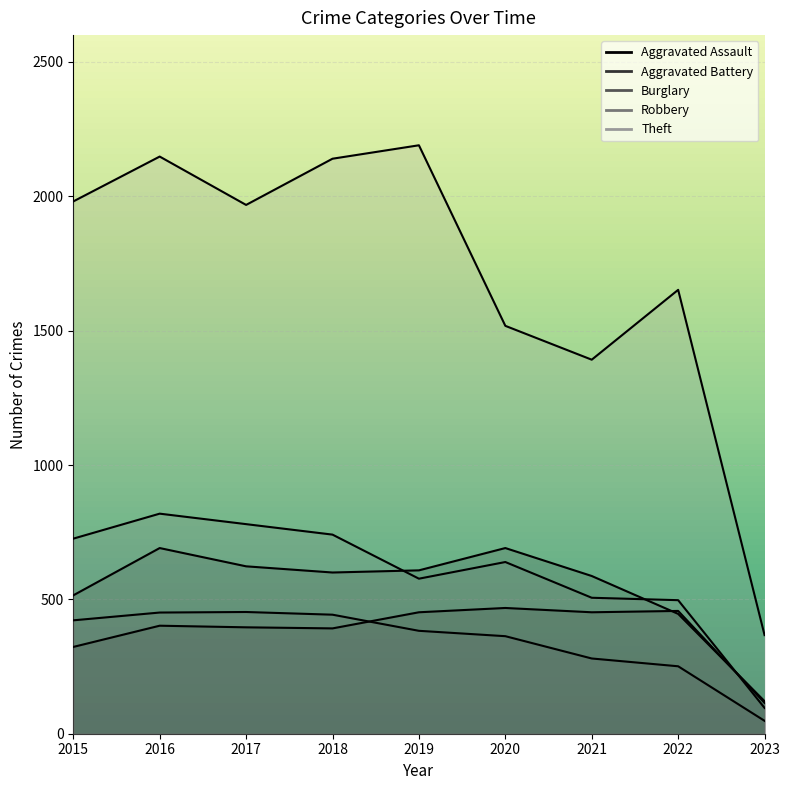

Reading left to right, list all the values displayed in this chart.

Aggravated Assault: 2015=323	2016=402	2017=396	2018=392	2019=452	2020=468	2021=452	2022=457	2023=115
Aggravated Battery: 2015=515	2016=691	2017=623	2018=600	2019=608	2020=691	2021=587	2022=446	2023=121
Burglary: 2015=422	2016=451	2017=453	2018=443	2019=383	2020=363	2021=280	2022=251	2023=48
Robbery: 2015=726	2016=819	2017=780	2018=741	2019=577	2020=639	2021=506	2022=497	2023=96
Theft: 2015=1981	2016=2148	2017=1968	2018=2140	2019=2190	2020=1518	2021=1392	2022=1652	2023=367